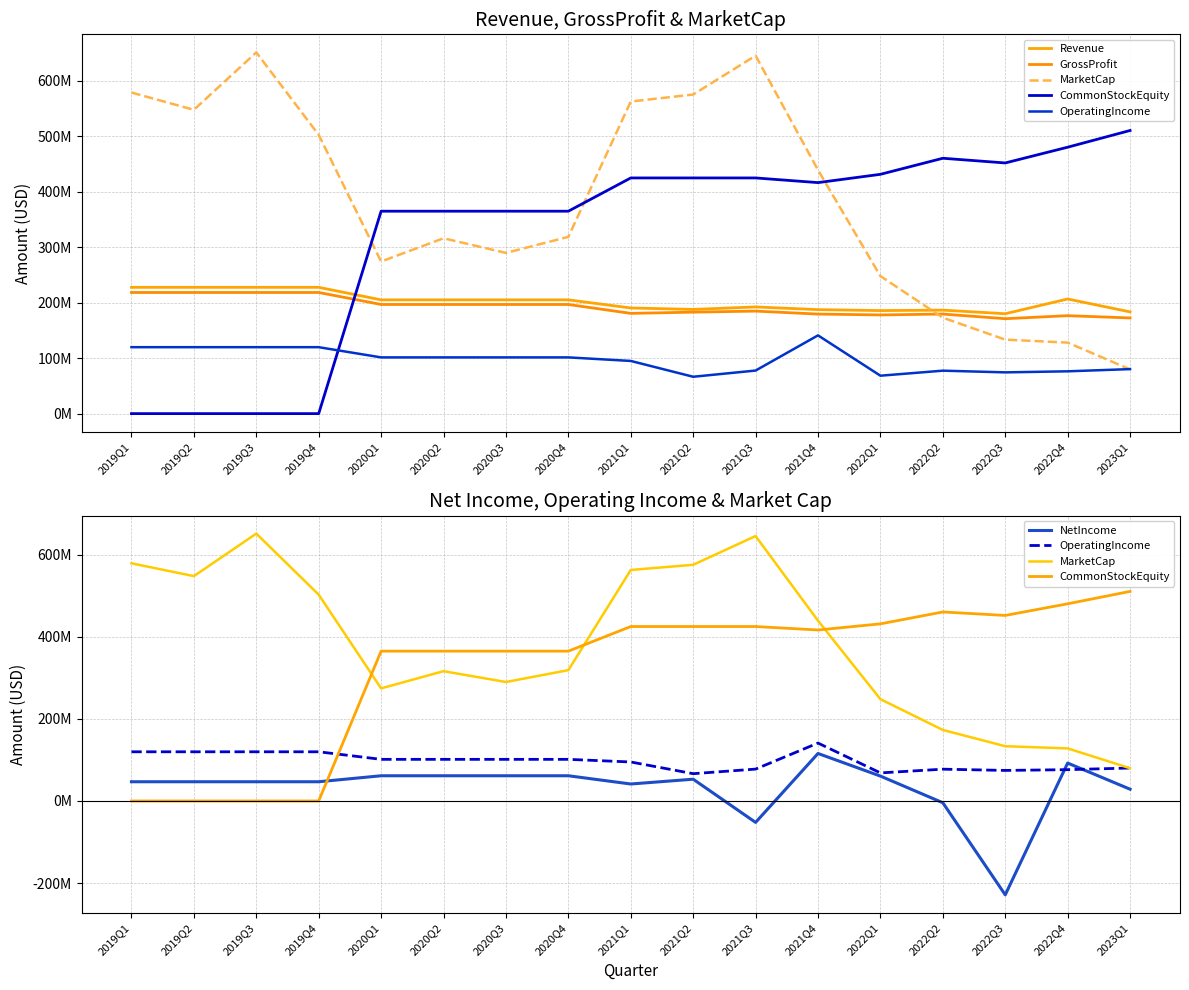

Does the chart have visible grid lines?

Yes